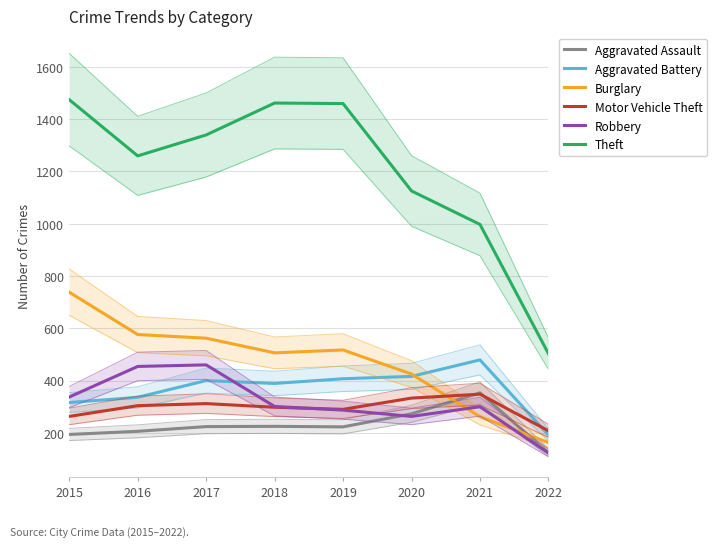

Reading right to left, extract all data points from this chart.

Aggravated Assault: 124	353	273	223	225	224	206	194
Aggravated Battery: 192	479	416	407	389	400	336	316
Burglary: 163	262	425	517	506	562	576	738
Motor Vehicle Theft: 208	348	333	290	298	312	304	263
Robbery: 123	300	263	287	301	460	454	337
Theft: 503	997	1125	1459	1461	1339	1259	1474